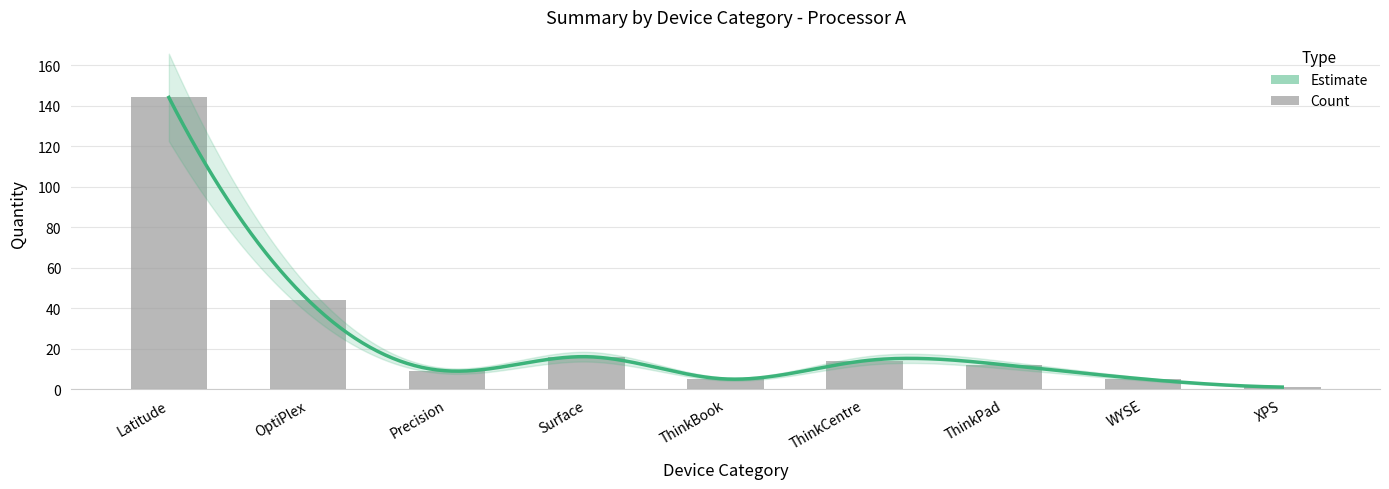

Reading right to left, list all the values displayed in this chart.

1	5	12	14	5	16	9	44	144